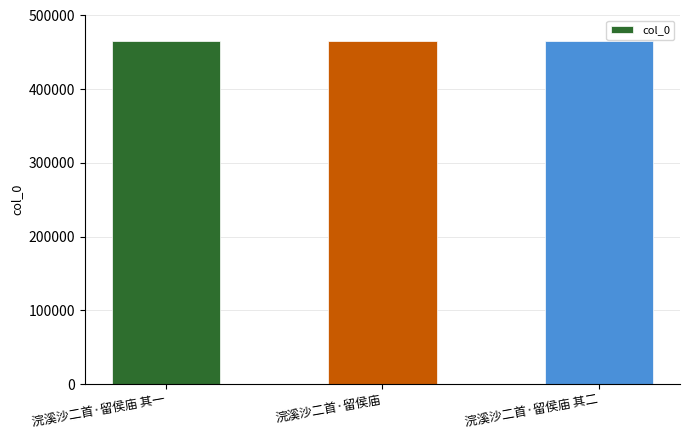

What position from the left is 浣溪沙二首·留侯庙 其一?

1